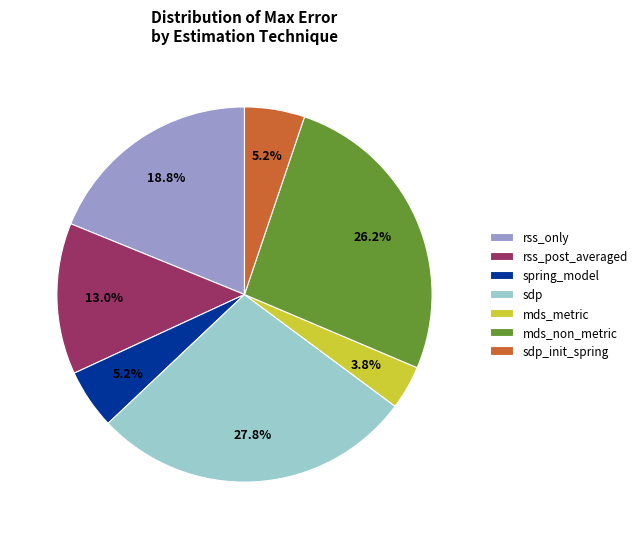

Is there any slice that represents more than half of the pie?

No